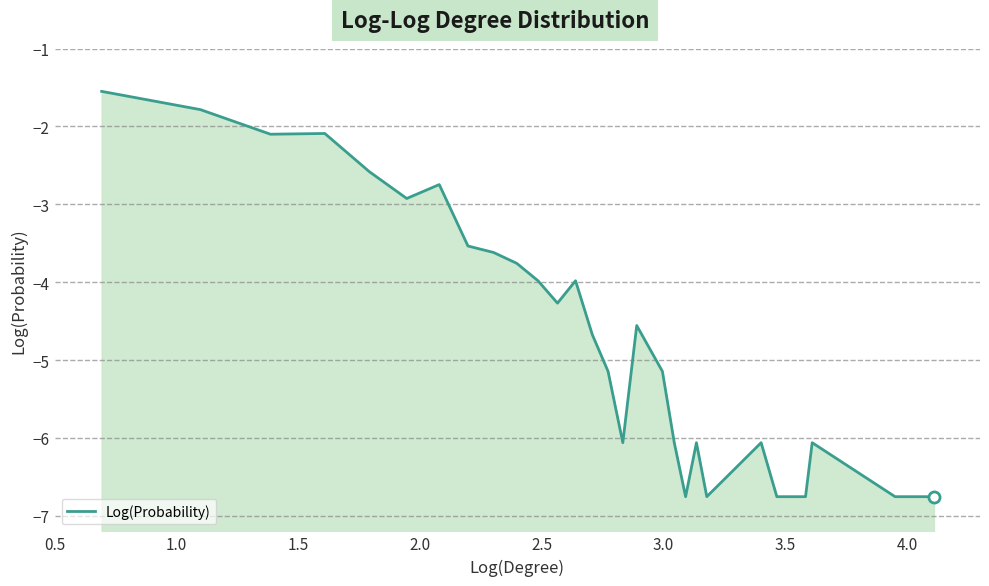

Count the number of categories in the chart.

28